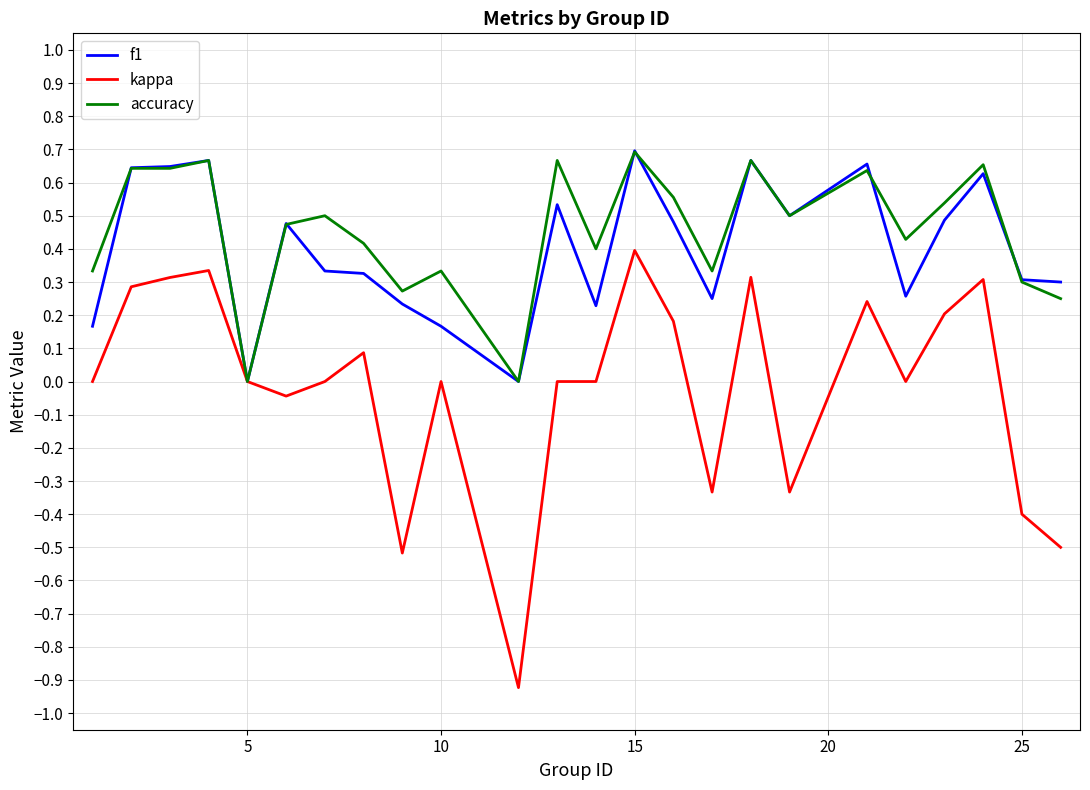

Which series has the widest spread of values?

kappa